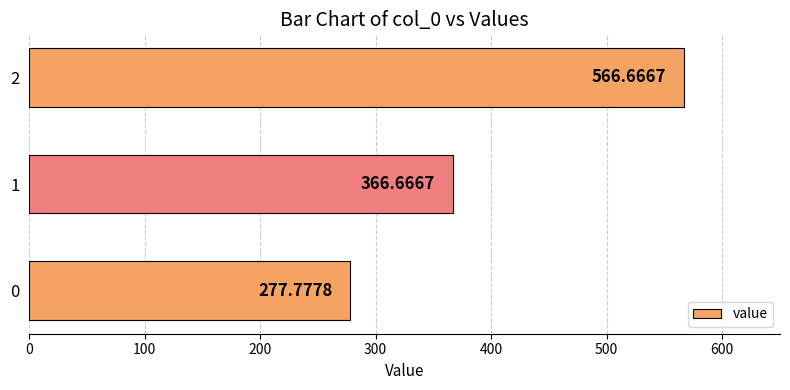

Does the chart contain stacked bars?

No